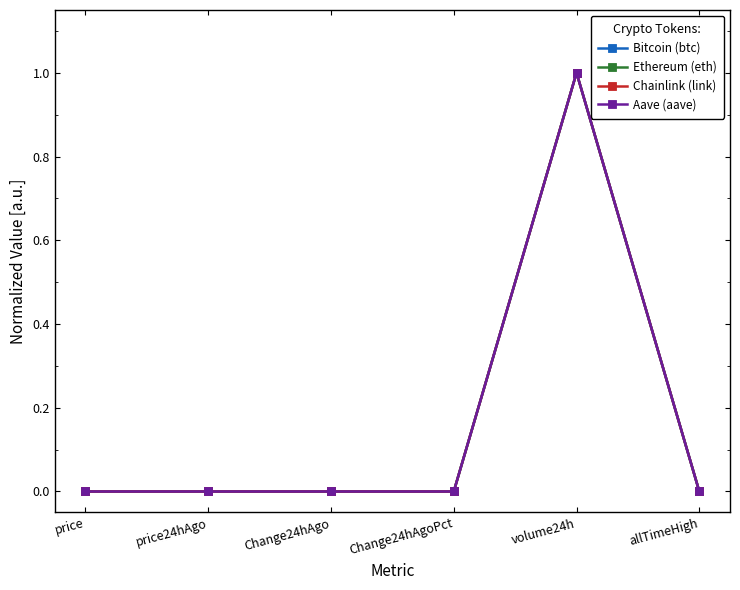

What is the difference between the maximum and minimum values in the Aave (aave) series?

1.0